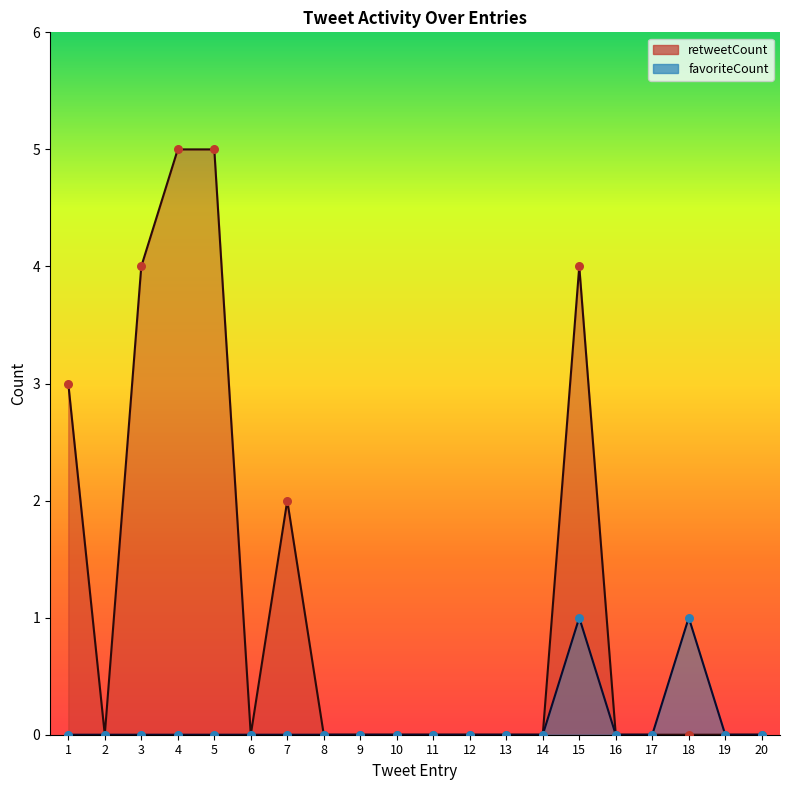

At how many categories does at least one series exceed 4?

2